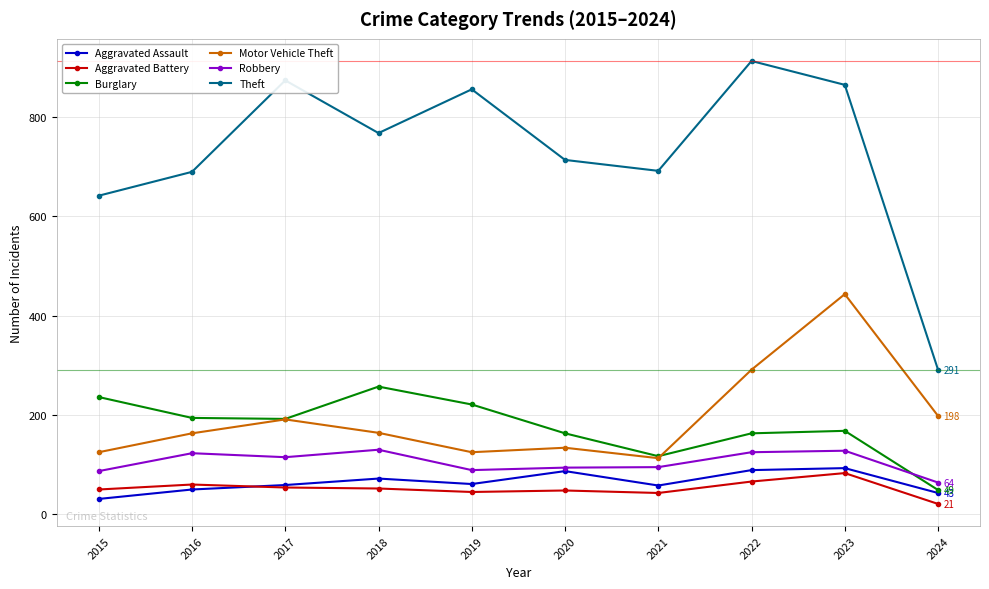

How many lines are shown in the chart?

6